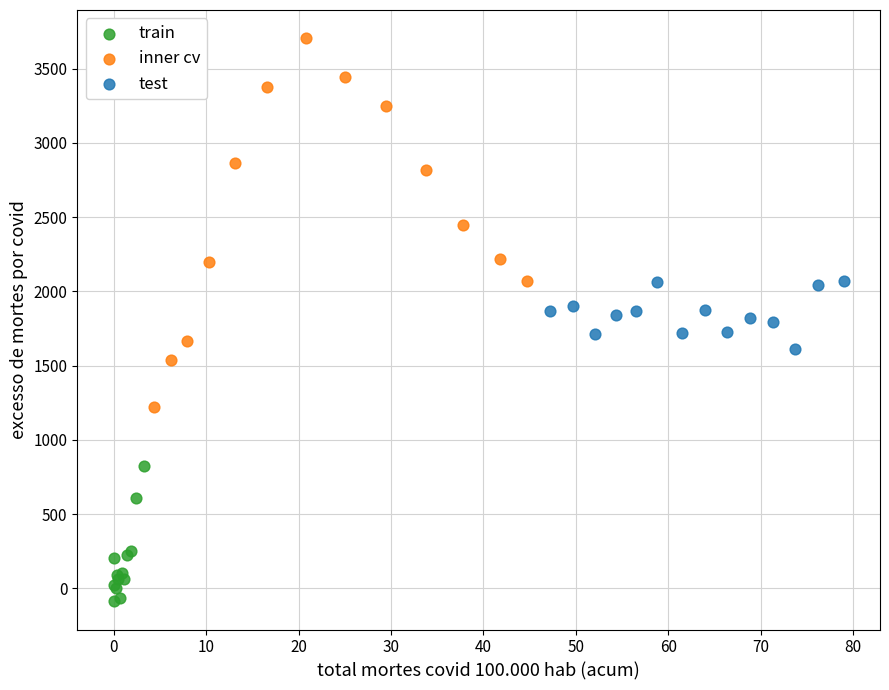

Which series contains the highest Y value?

inner cv